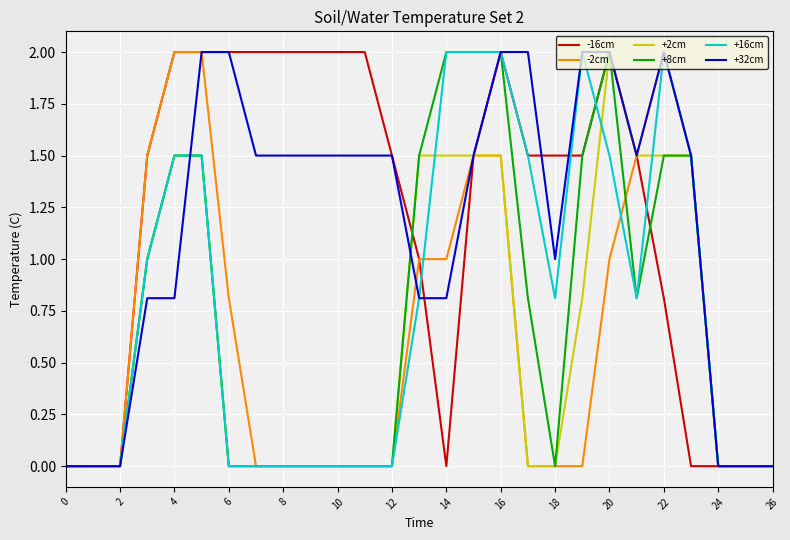

Is this an area chart (filled region under the line)?

No